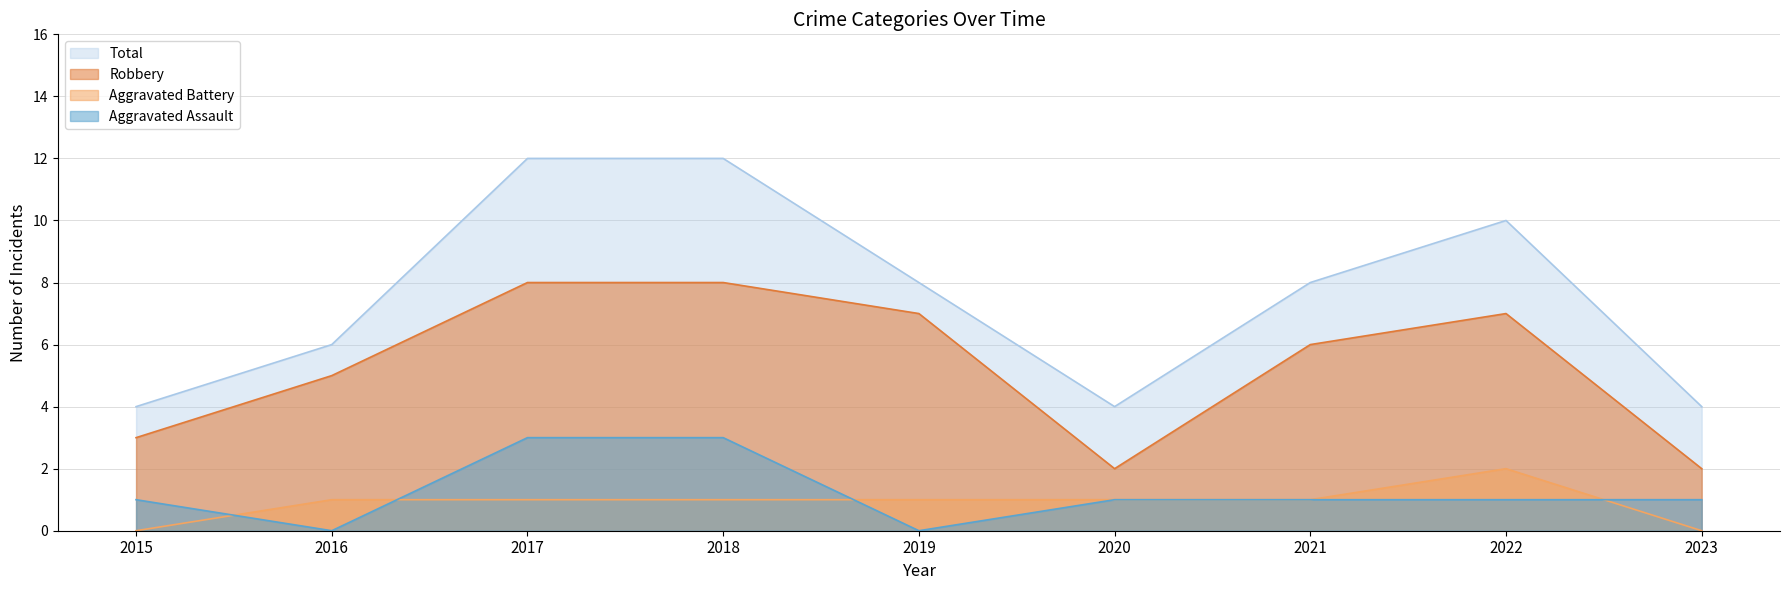

Reading left to right, what are all the values shown in this chart?

Aggravated Assault: 1	0	3	3	0	1	1	1	1
Aggravated Battery: 0	1	1	1	1	1	1	2	0
Robbery: 3	5	8	8	7	2	6	7	2
Total: 4	6	12	12	8	4	8	10	4